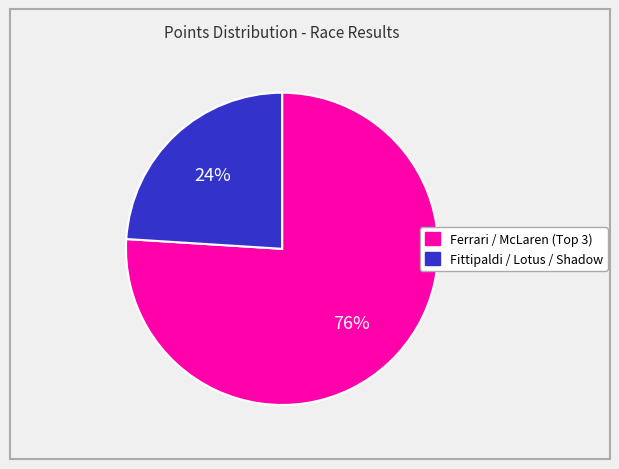

Is there any slice that represents more than half of the pie?

Yes